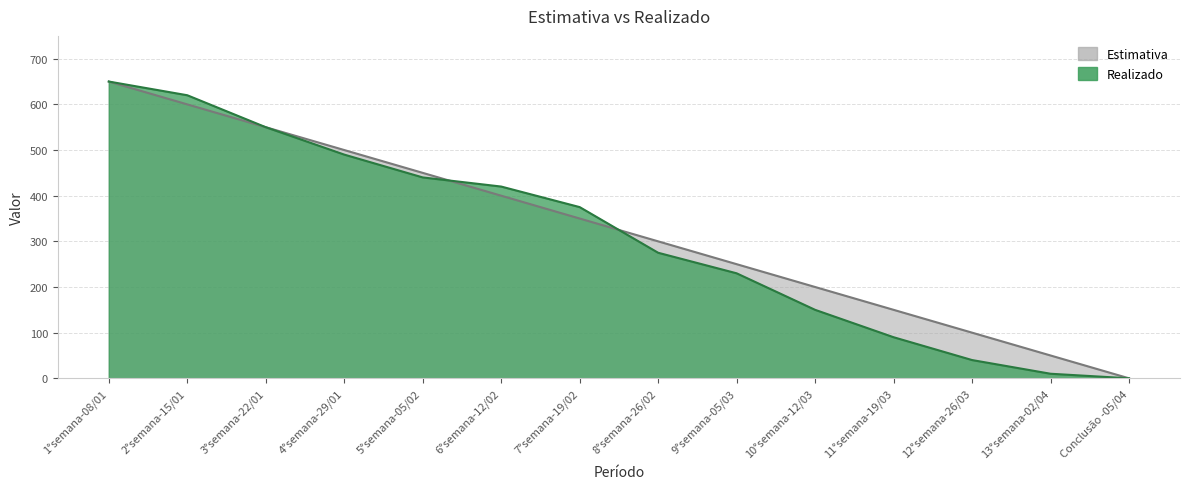

The value of Realizado at Conclusão -05/04 is -270. True or false?

False